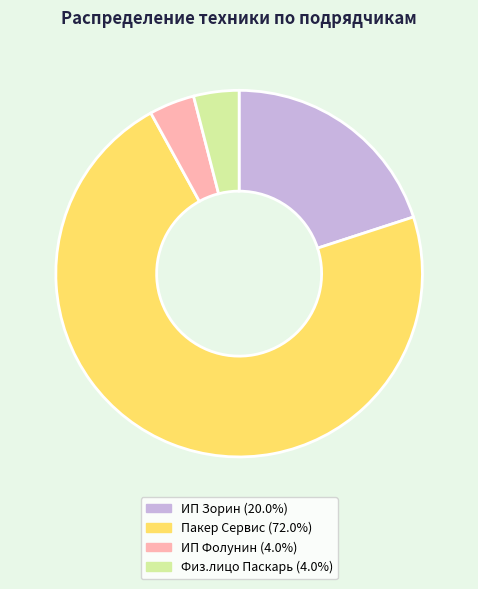

Does any single category account for the majority?

Yes